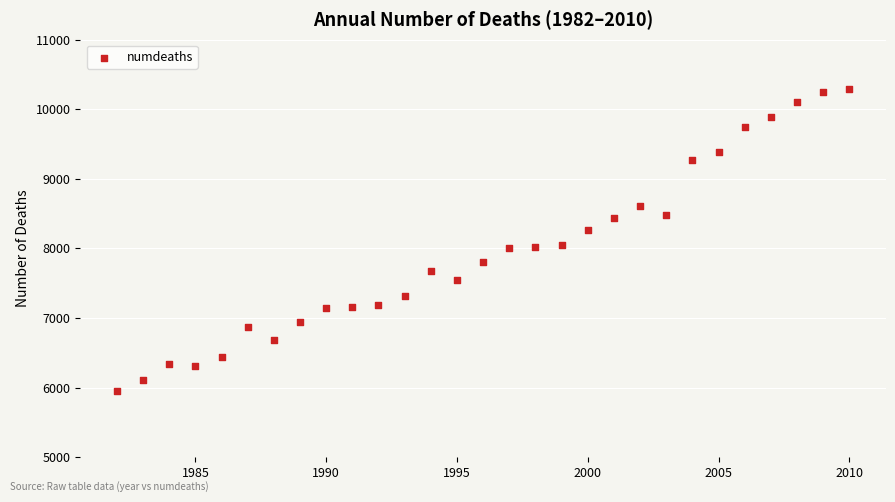

What is the range of Y values (max minus min)?

4351